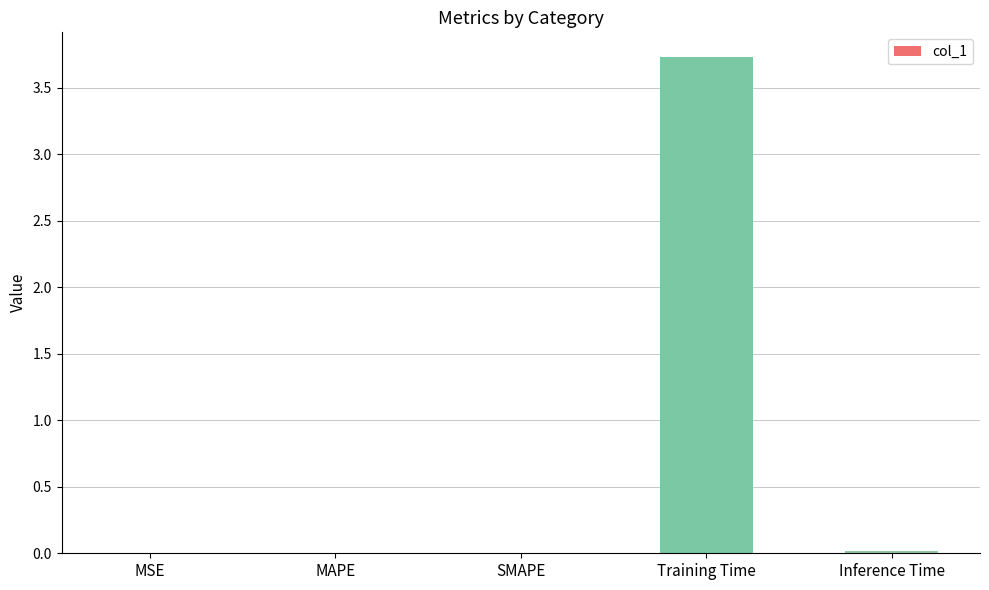

What is the maximum value shown in the chart?

3.7